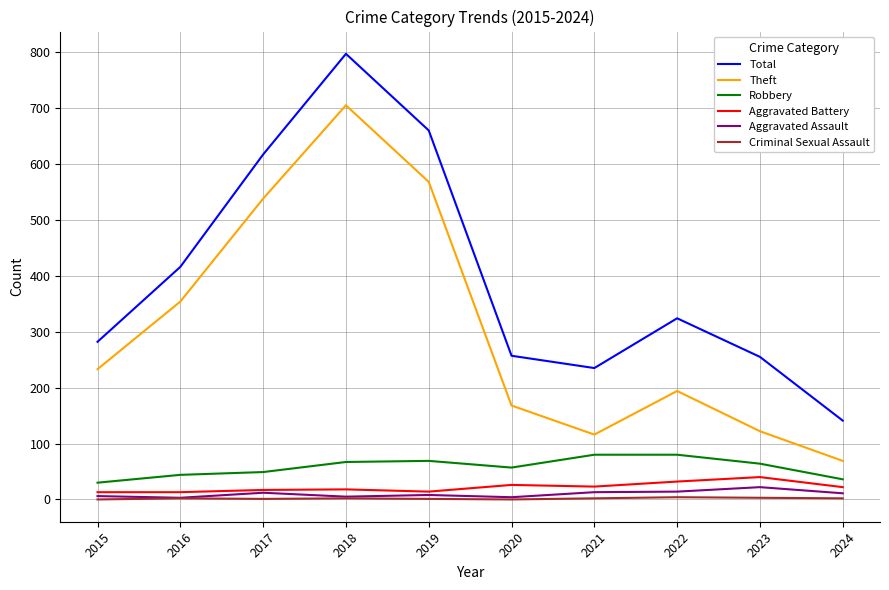

What is the spread (max minus min) of values at 2019?

659